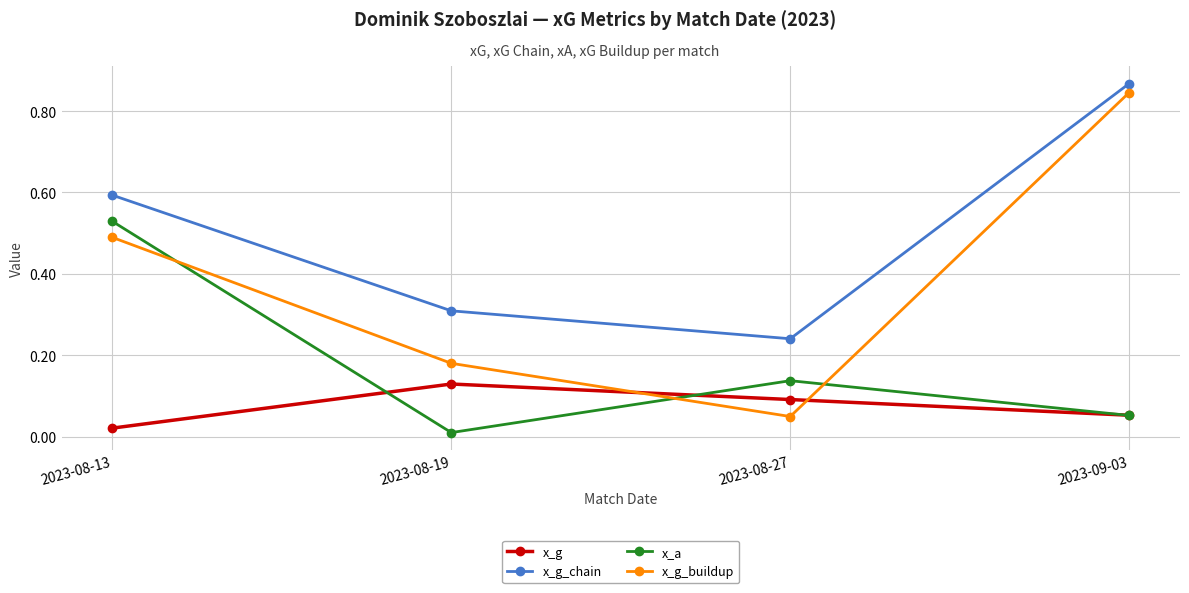

The value of x_g_chain at 2023-08-19 is 0.3. True or false?

True